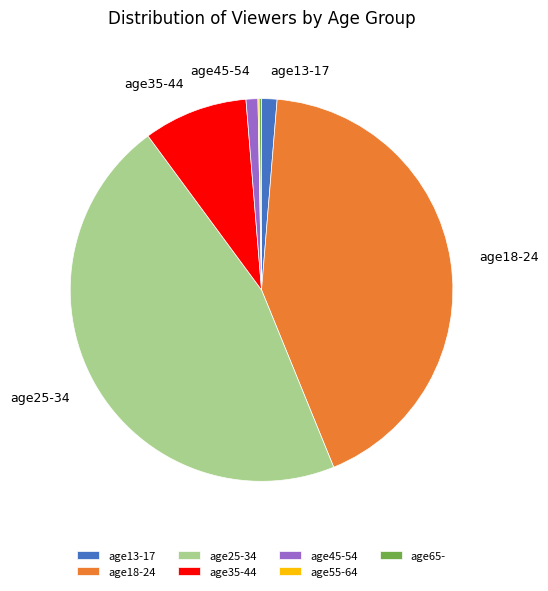

Do age13-17 and age18-24 together represent more than half of the pie?

No